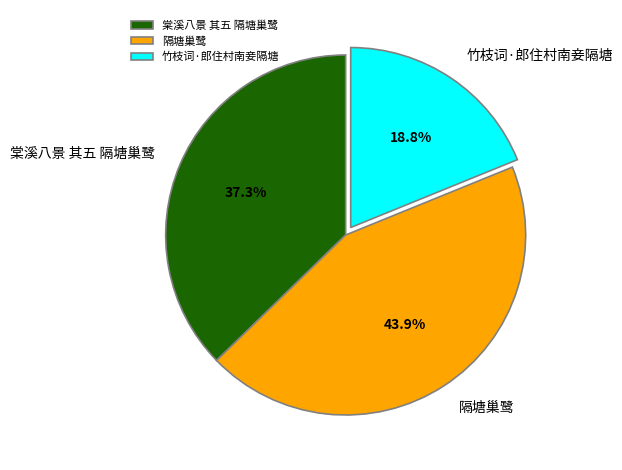

The 棠溪八景 其五 隔塘巢鹭 slice represents 31% of the pie. True or false?

False